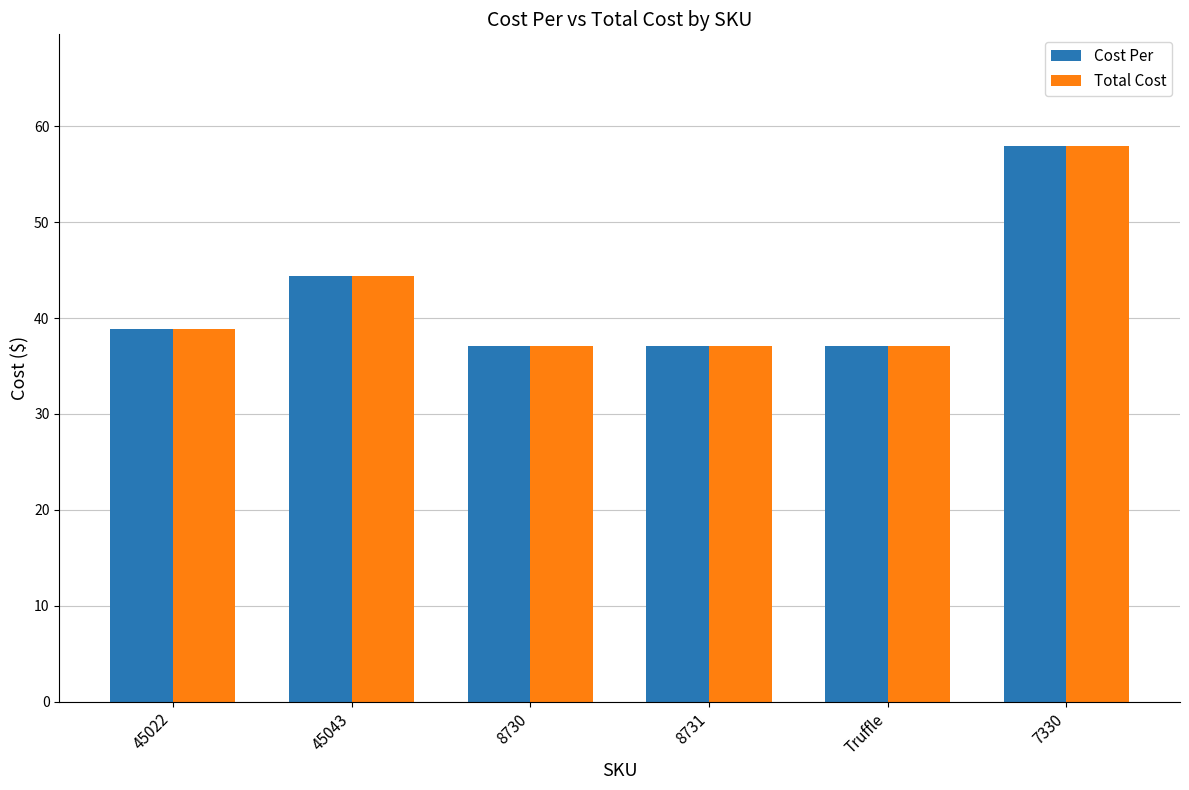

What is the difference between the second highest and second lowest values in the Total Cost series?

7.3